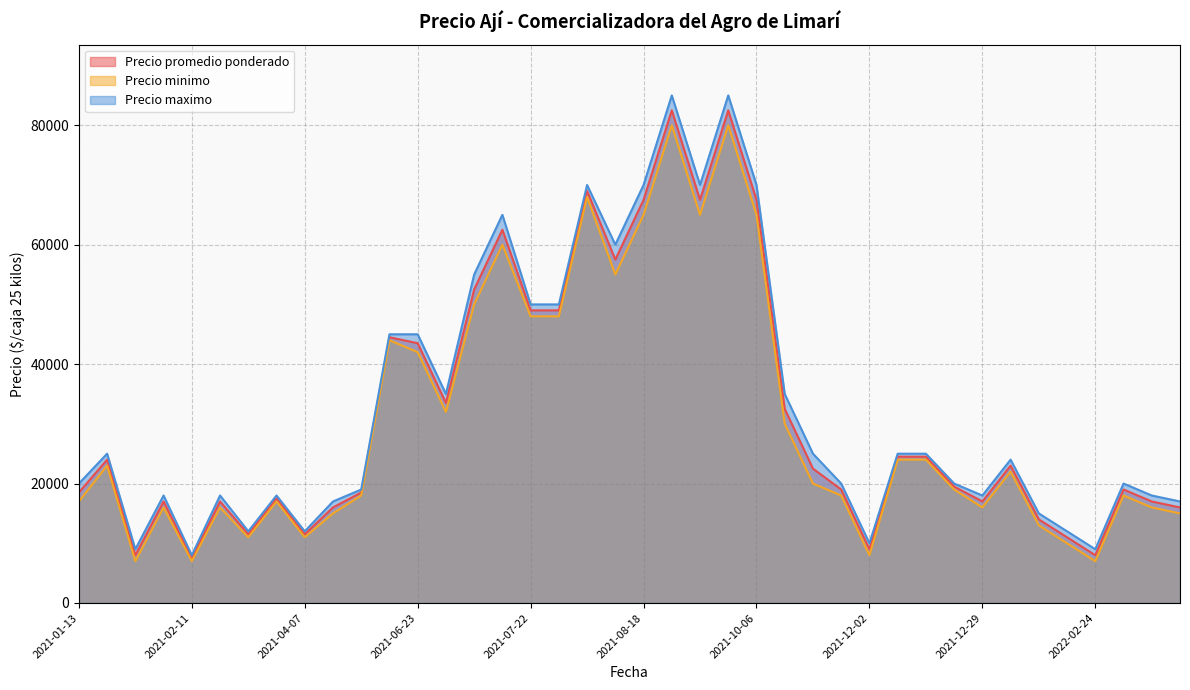

Between 2021-02-11 and 2021-07-22, which series saw the biggest shift?

Precio maximo